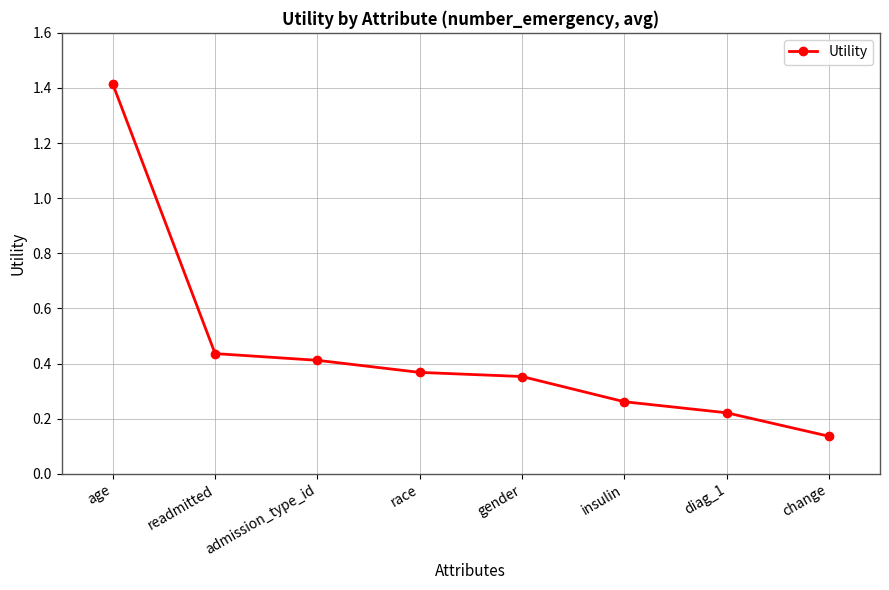

Count the number of data series in this chart.

1